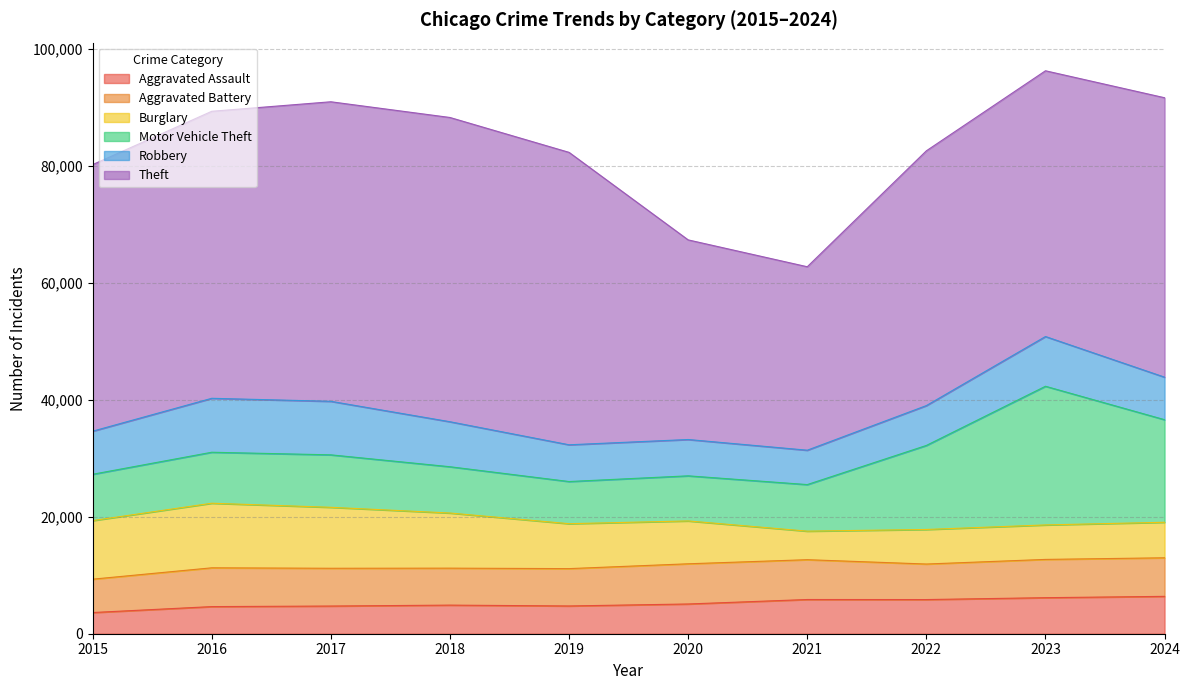

At which category does Robbery reach its first local peak?

2016